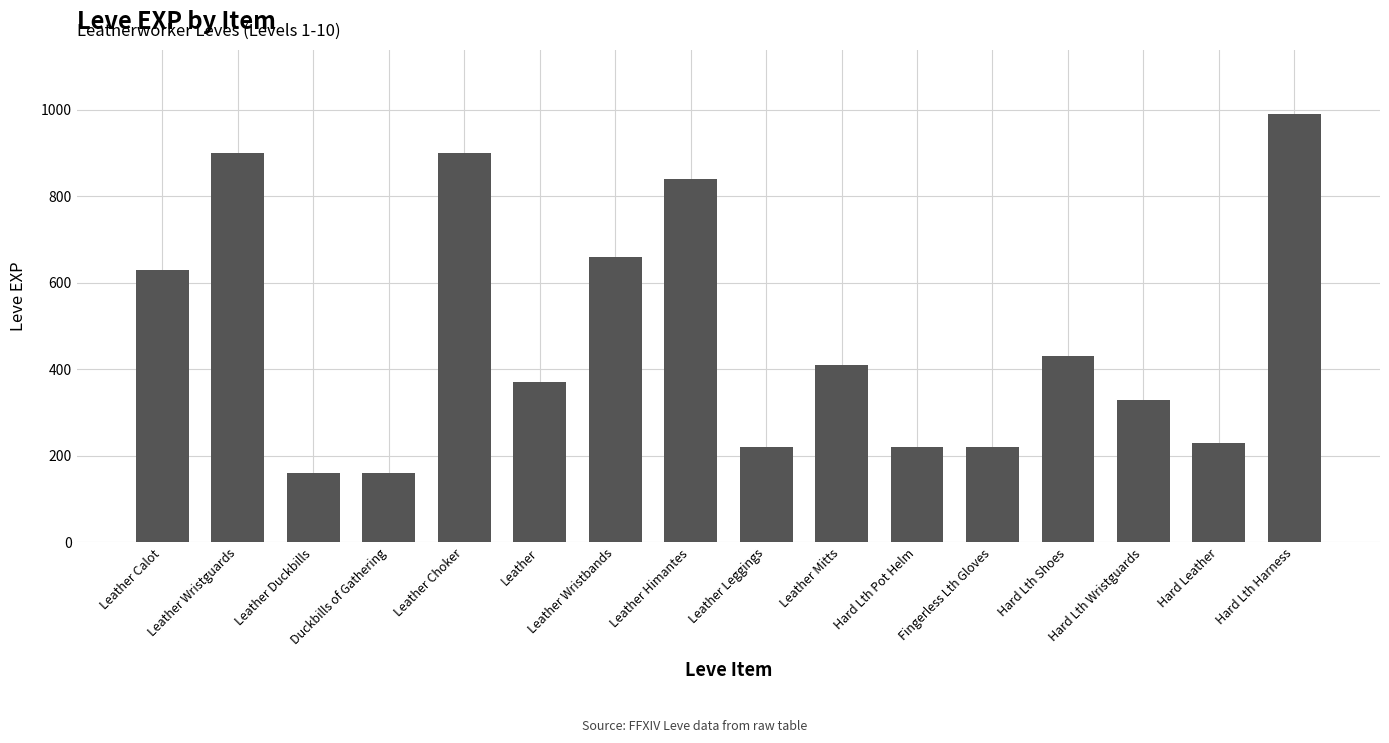

What is the label of the 8th bar from the left?

Leather Himantes